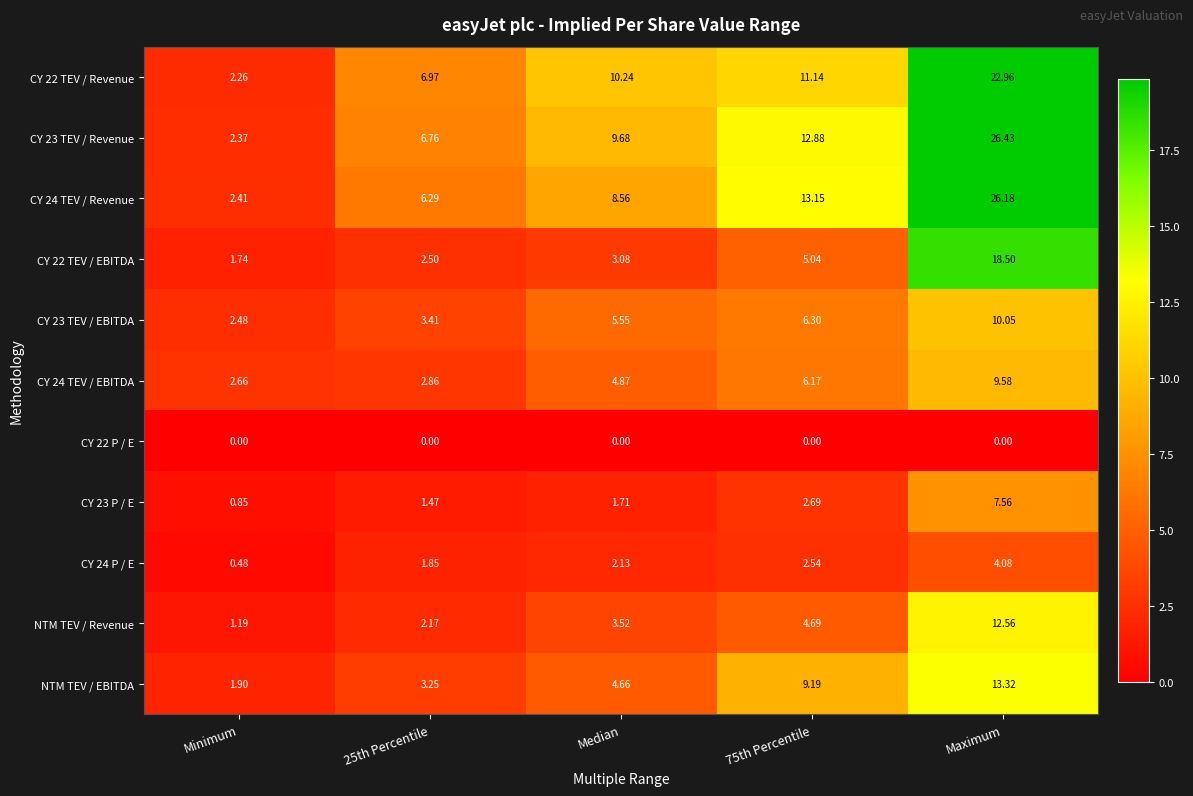

What is the total value across all series at Minimum?

18.3